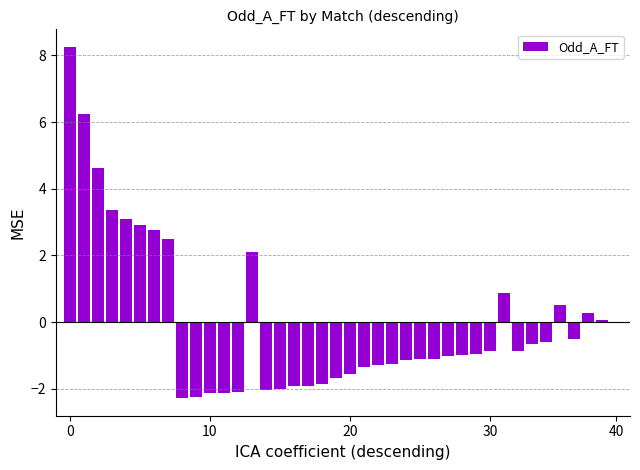

What is the maximum value shown in the chart?

8.3